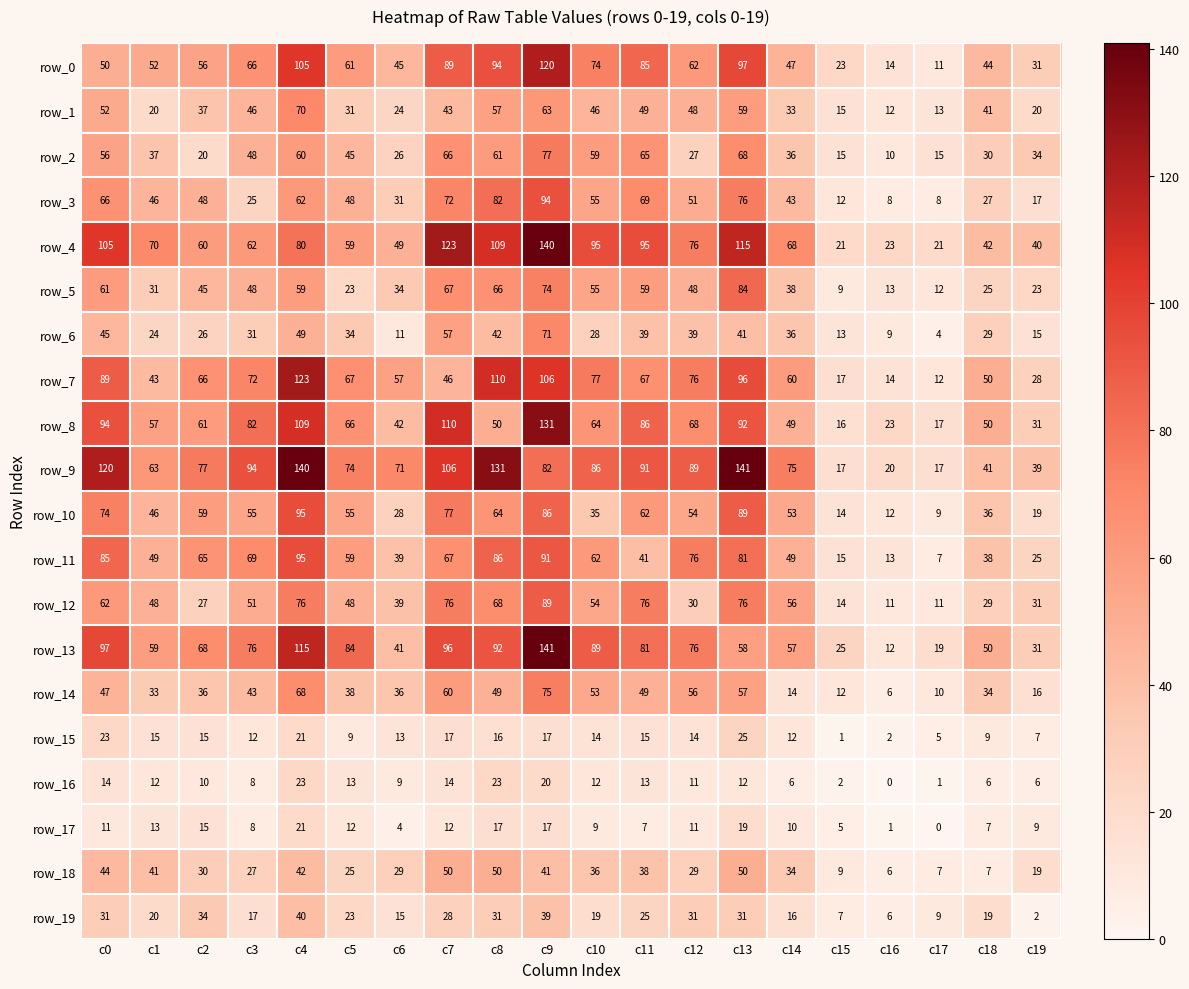

What is the difference between the highest and lowest values at c17?

21